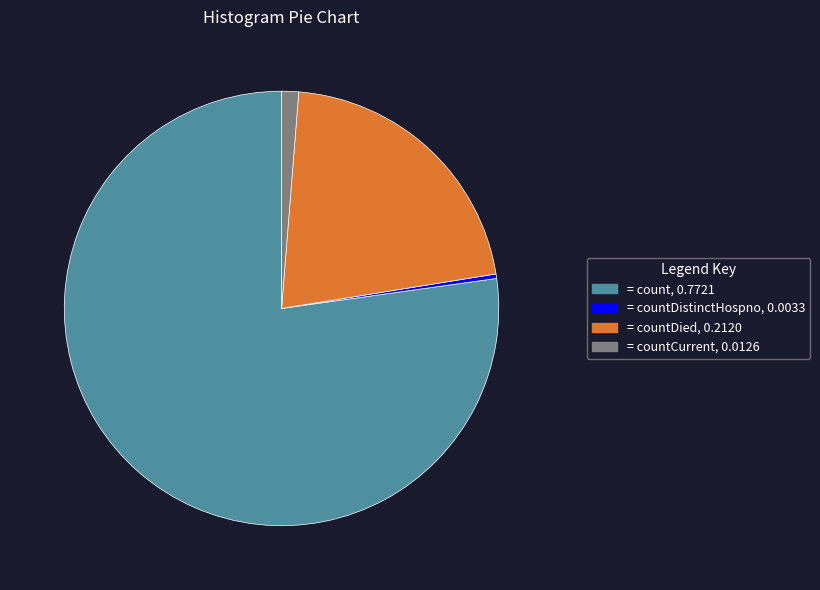

True or false: = countCurrent, 0.0126 accounts for 11% of the total.

False